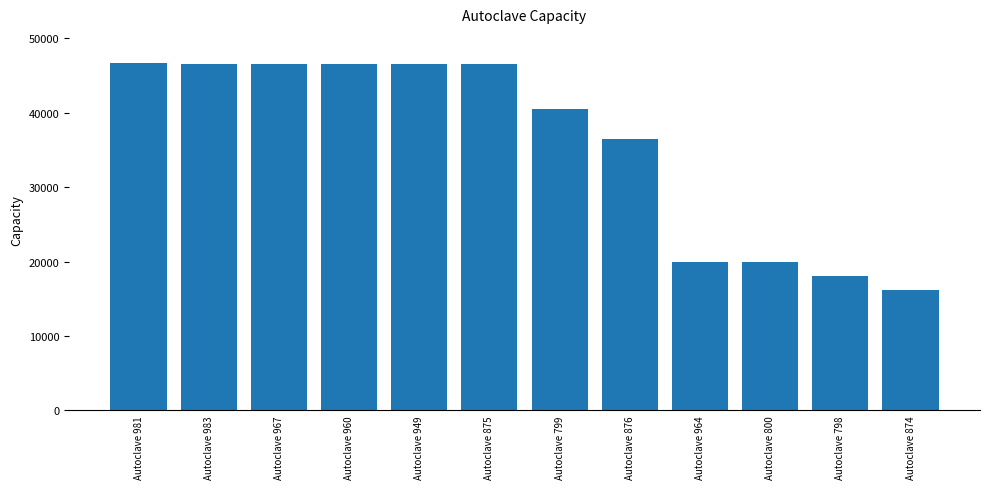

What is the difference between the values at Autoclave 800 and Autoclave 799?

20500